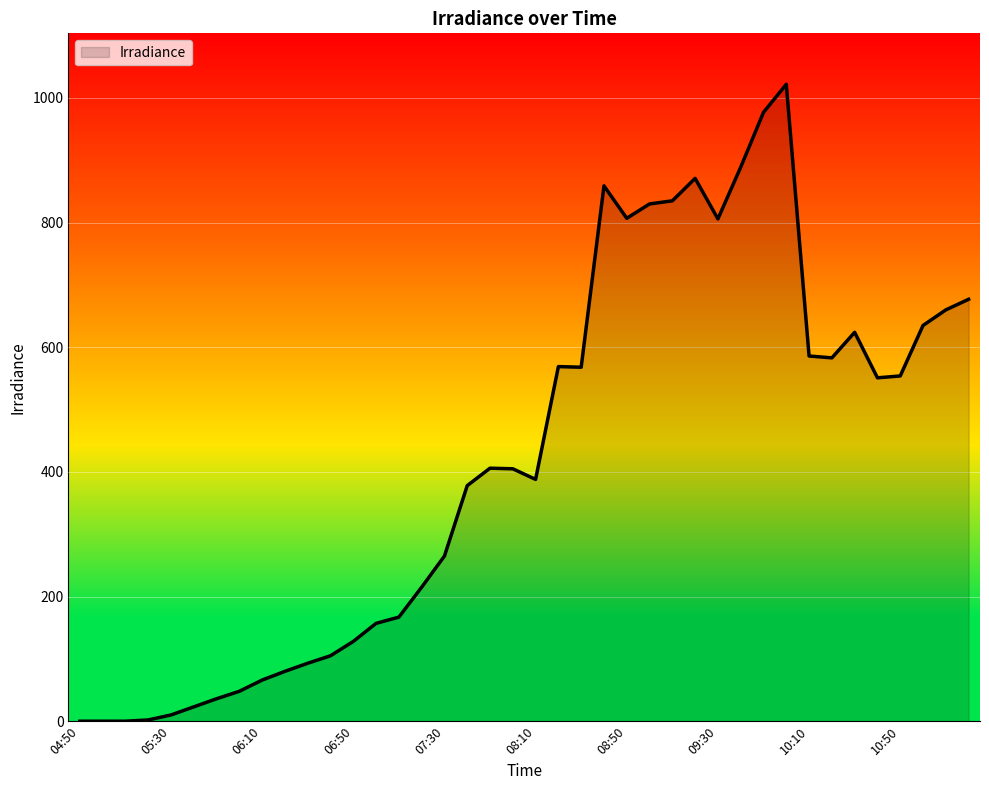

What is the greatest value displayed?

1022